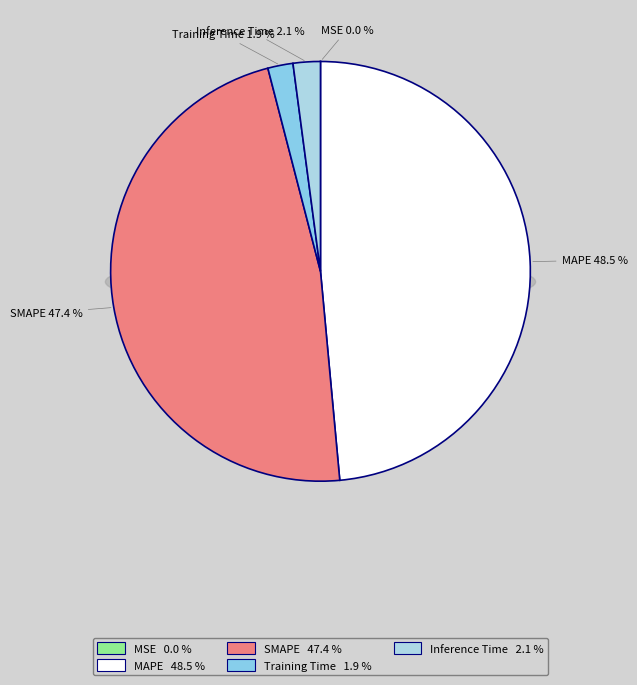

What is the largest slice in the pie chart?

MAPE